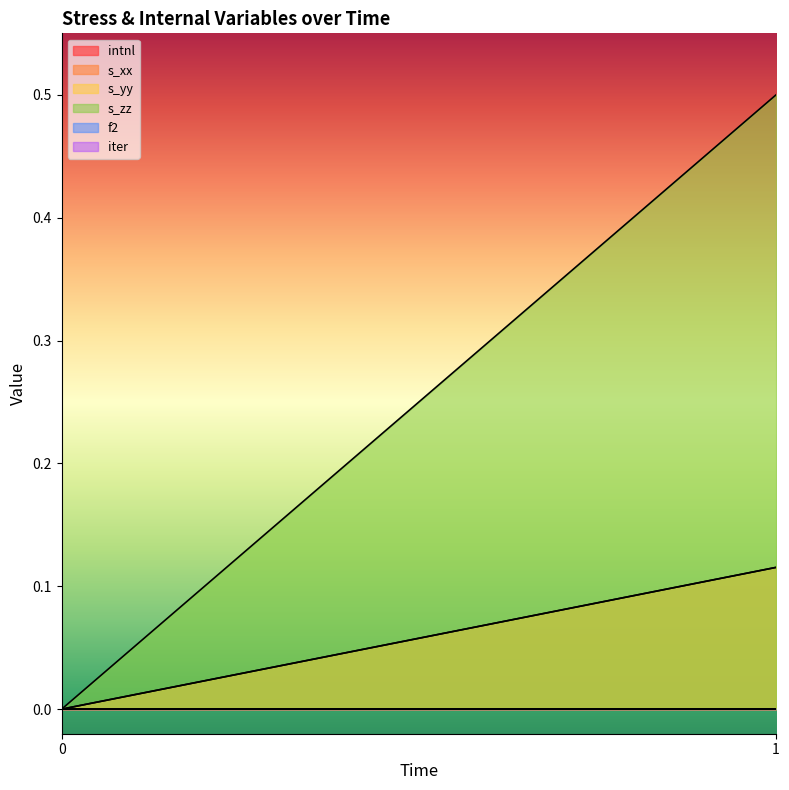

How many lines are shown in the chart?

6